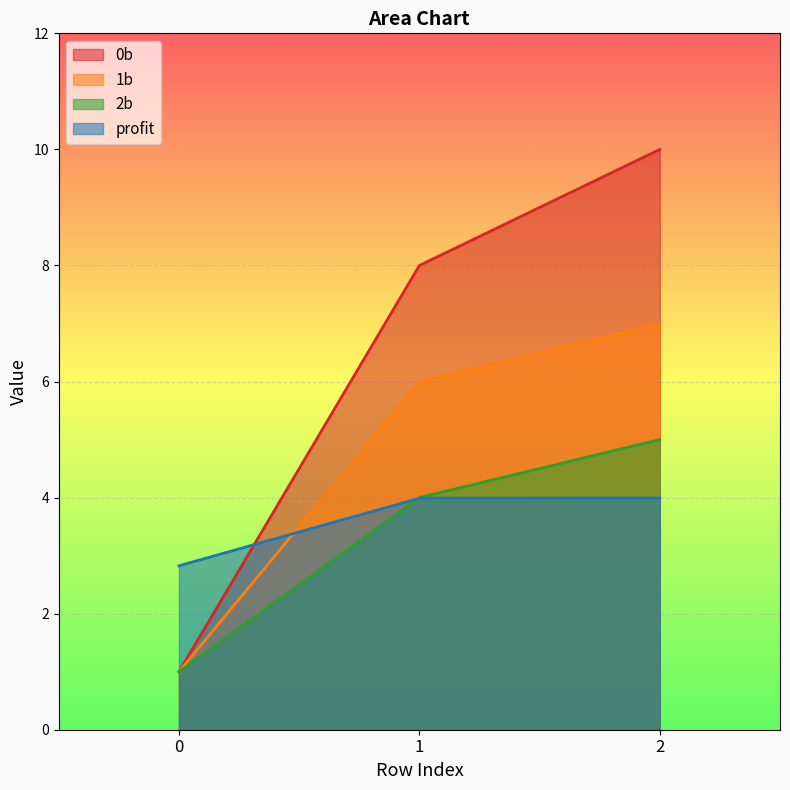

What is the average value of the 1b series?

4.7